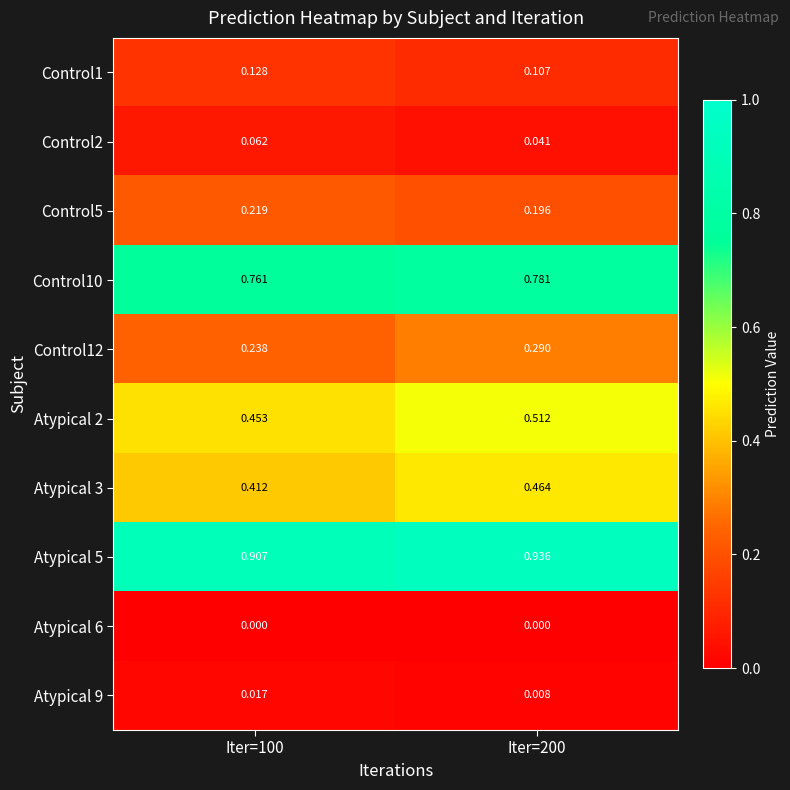

Is the value of Control10 at Iter=200 greater than the value of Atypical 3 at Iter=200?

Yes